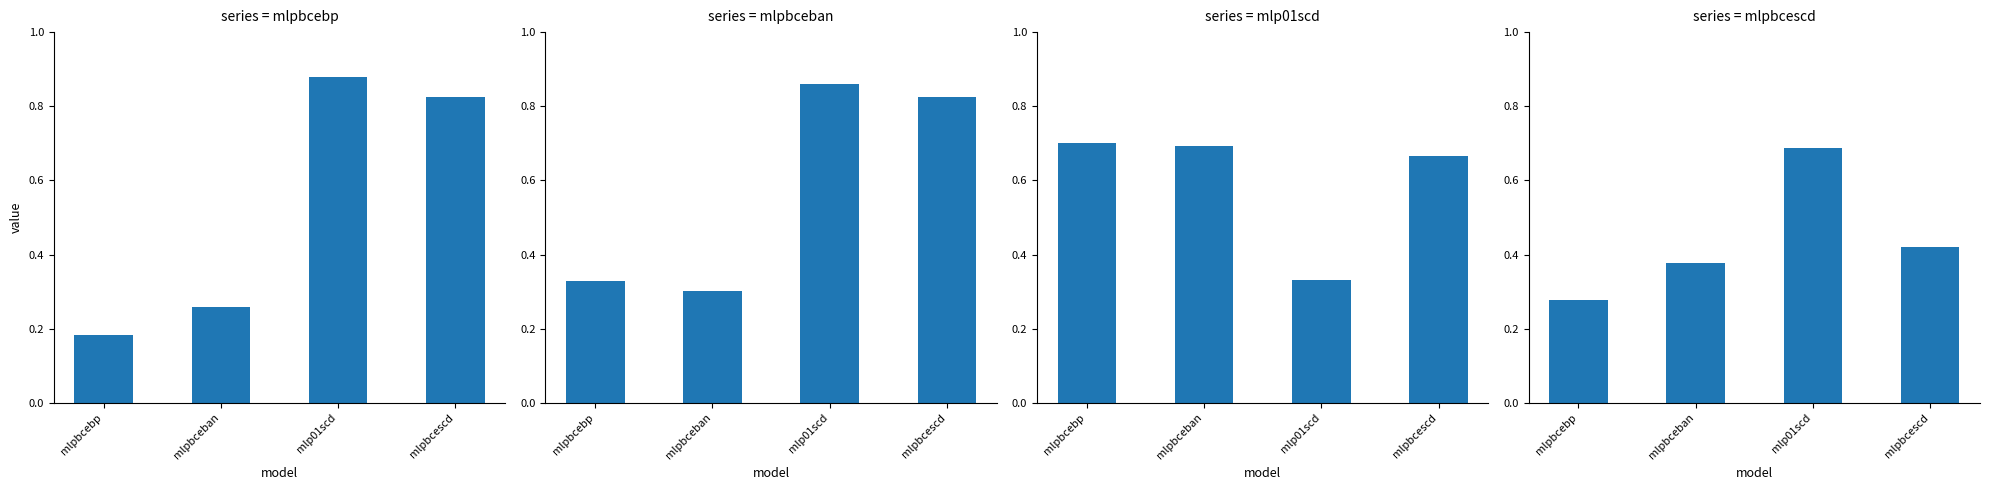

Between mlpbcebp and mlpbceban, which series saw the biggest shift?

mlpbcescd